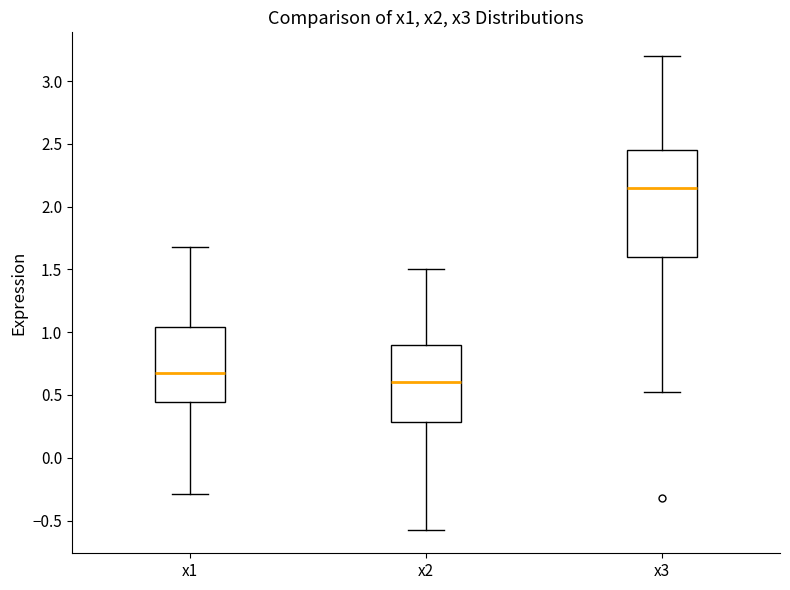

Comparing the boxes themselves (not the whiskers), which one is the tallest?

x3